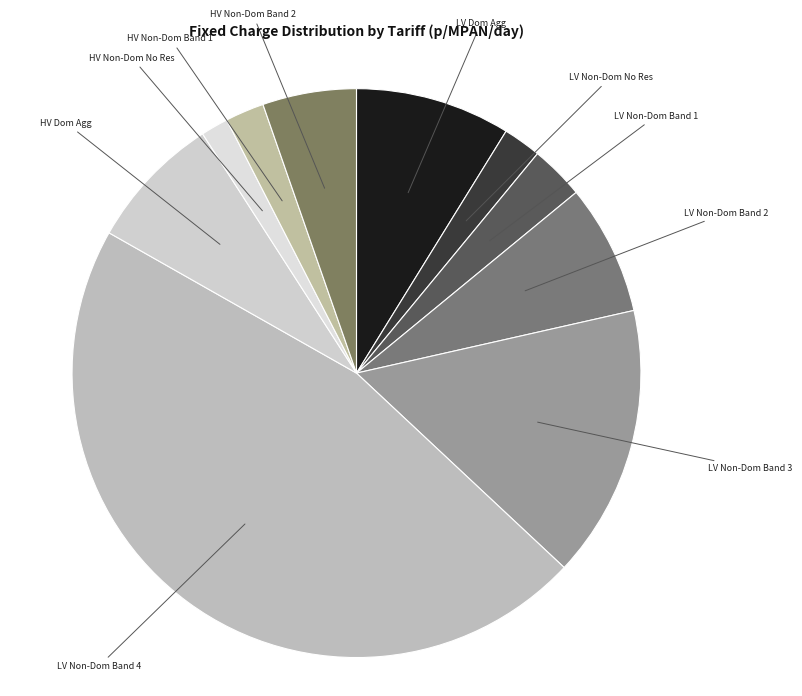

Rank the categories by value from highest to lowest.

LDNO LV: Non-Domestic Aggregated Band 4, LDNO LV: Non-Domestic Aggregated Band 3, LDNO LV: Domestic Aggregated with Residual, LDNO HV: Domestic Aggregated with Residual, LDNO LV: Non-Domestic Aggregated Band 2, LDNO HV: Non-Domestic Aggregated Band 2, LDNO LV: Non-Domestic Aggregated Band 1, LDNO HV: Non-Domestic Aggregated Band 1, LDNO LV: Non-Domestic Aggregated No Residual, LDNO HV: Non-Domestic Aggregated No Residual